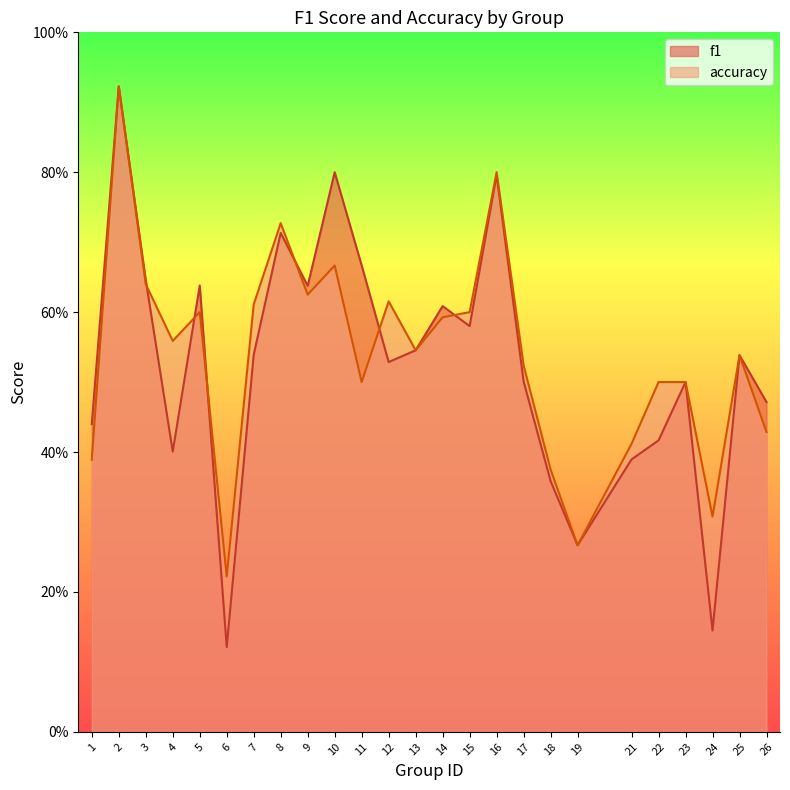

At which category does f1 reach its first local valley?

4